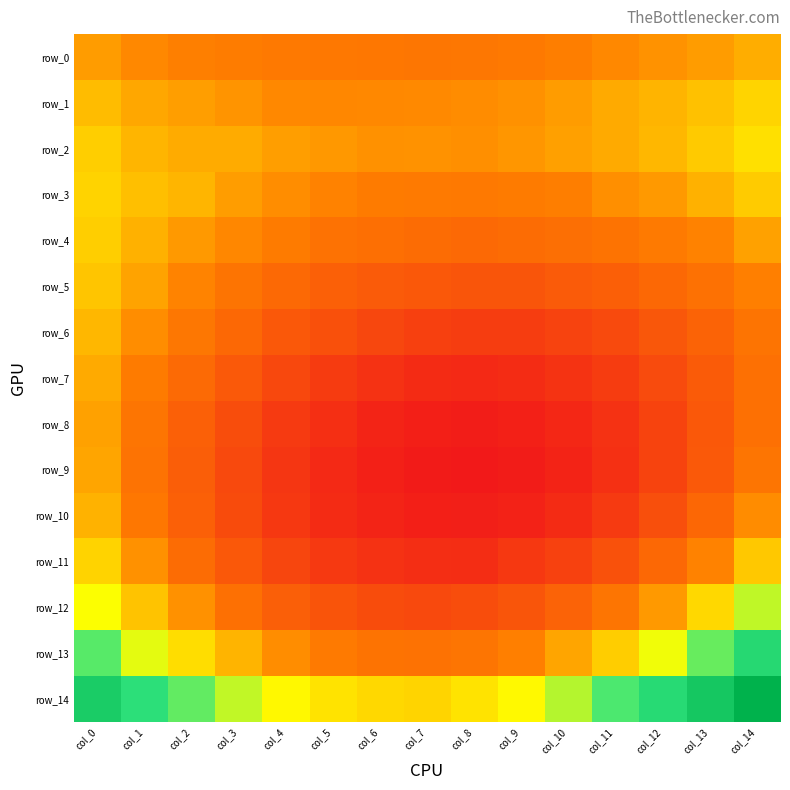

Which series has the widest spread of values?

row_14